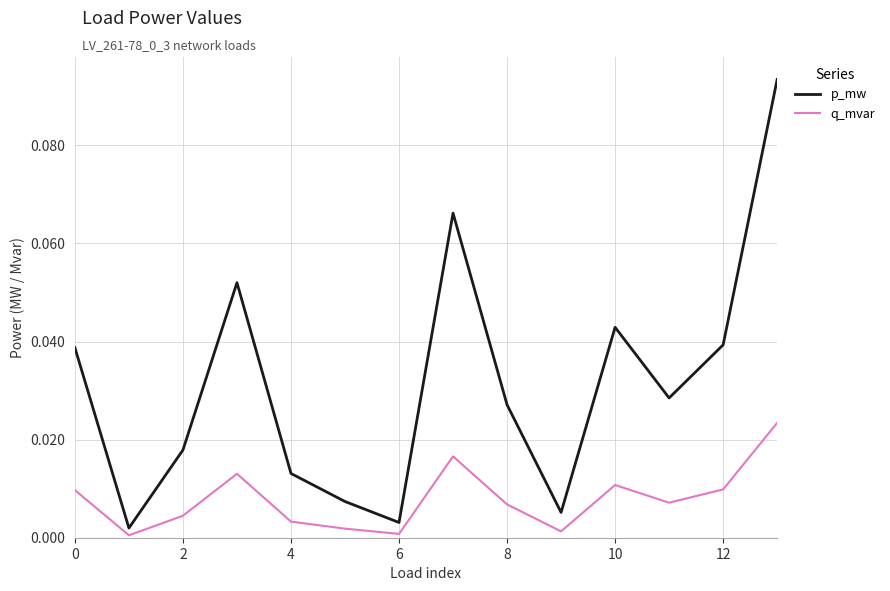

List the series in order of their peak value, lowest first.

q_mvar, p_mw